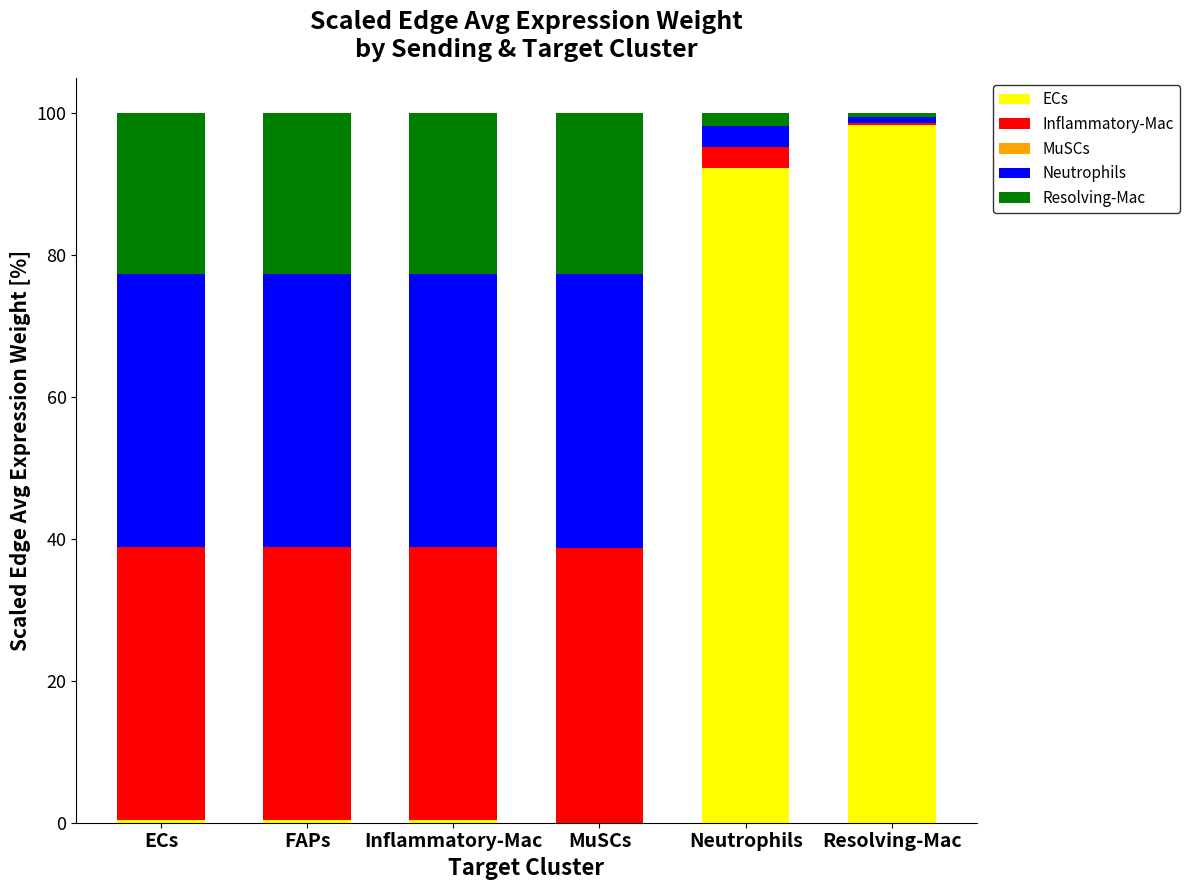

Which category has the highest value in the ECs series?

Resolving-Mac